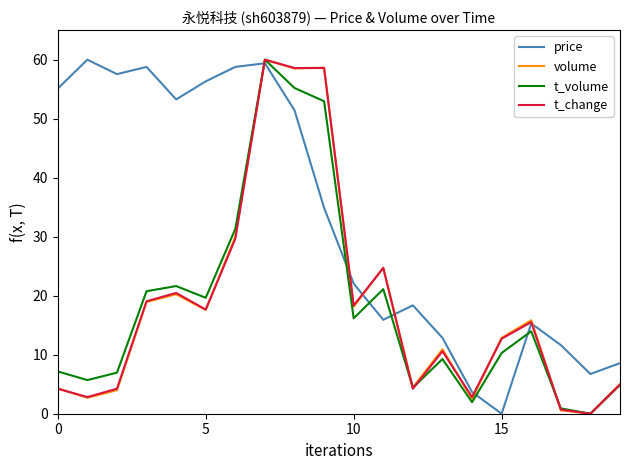

Which series has the largest total across all categories?

price